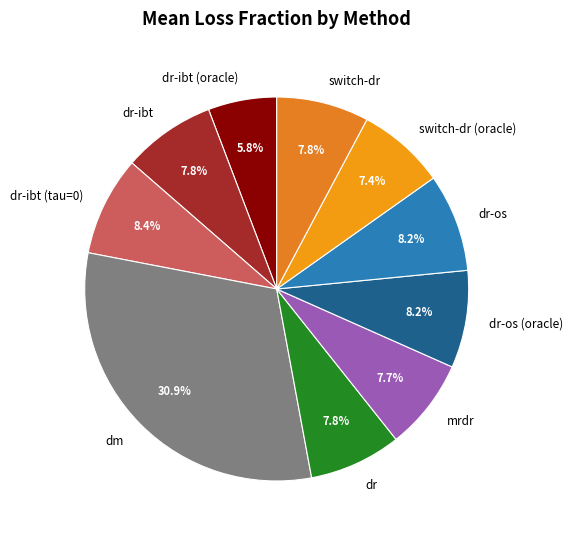

Which category has the biggest portion of the pie?

dm